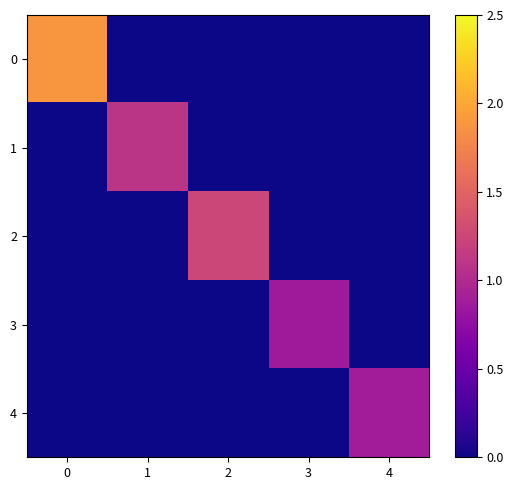

Reading left to right, list all the values displayed in this chart.

0: 0=1.9	1=0.0	2=0.0	3=0.0	4=0.0
1: 0=0.0	1=1.1	2=0.0	3=0.0	4=0.0
2: 0=0.0	1=0.0	2=1.3	3=0.0	4=0.0
3: 0=0.0	1=0.0	2=0.0	3=0.9	4=0.0
4: 0=0.0	1=0.0	2=0.0	3=0.0	4=0.9